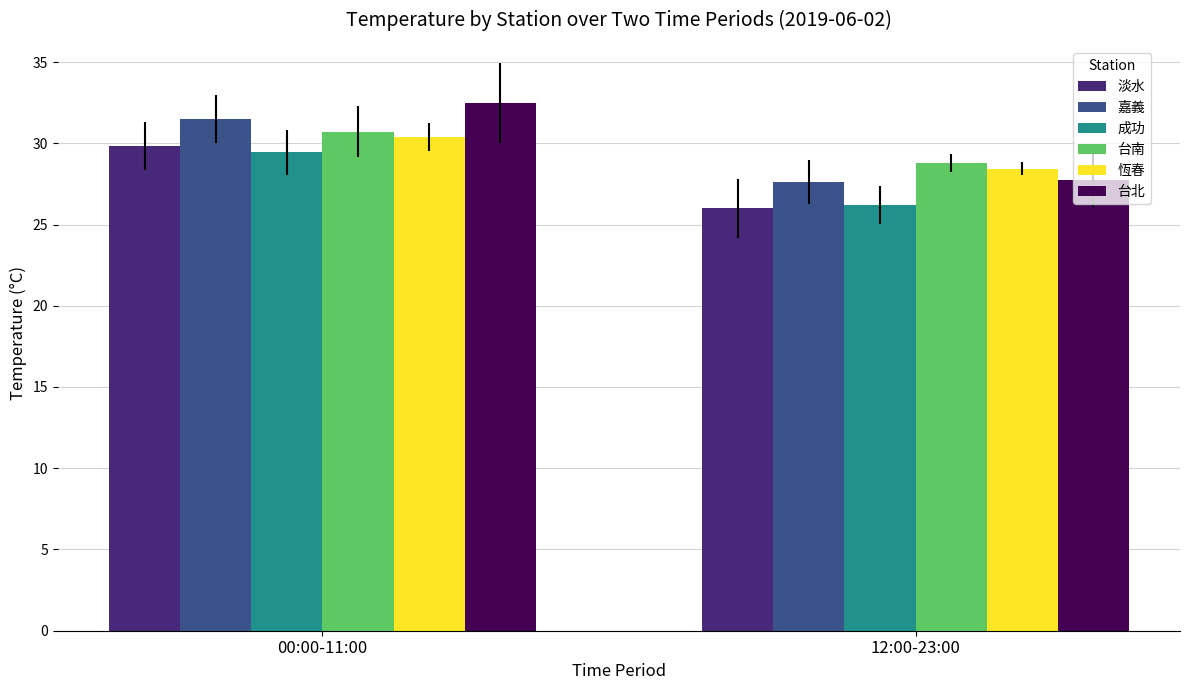

Between 00:00-11:00 and 12:00-23:00, which series saw the biggest shift?

台北